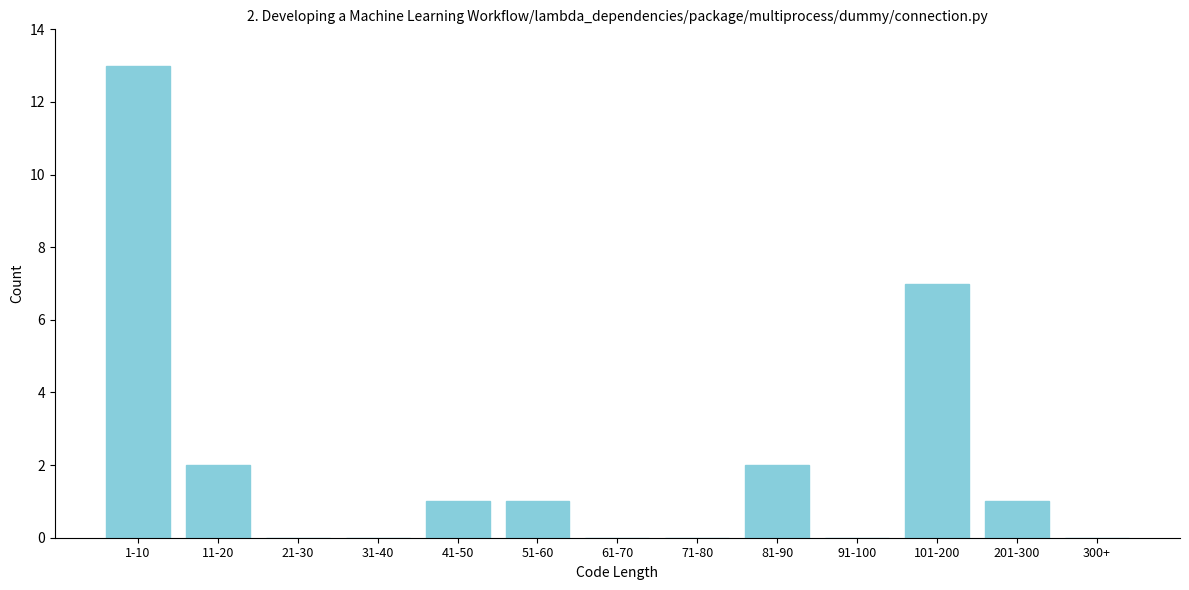

Reading left to right, transcribe all the data shown in this chart.

1-10=13	11-20=2	21-30=0	31-40=0	41-50=1	51-60=1	61-70=0	71-80=0	81-90=2	91-100=0	101-200=7	201-300=1	300+=0